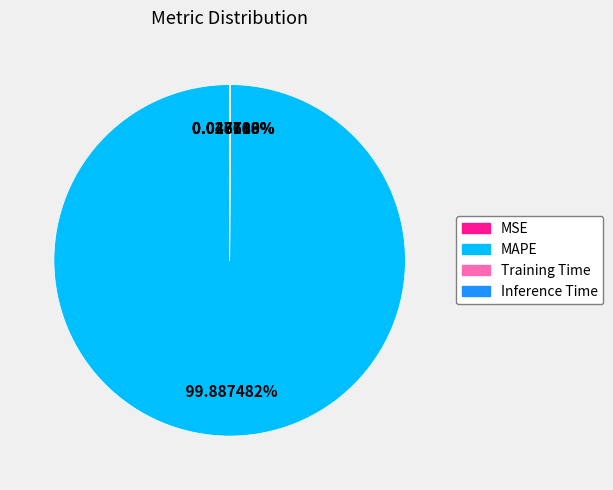

What is the largest slice in the pie chart?

MAPE